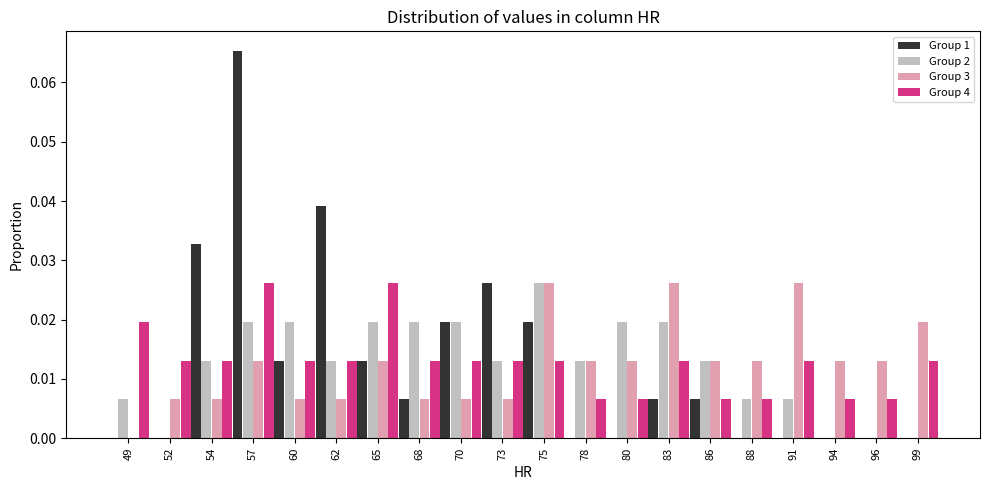

Reading left to right, list every range on the x-axis with the height of the bar of each series over it. Neither the bar edges nor the heights are printed on the chart, so give them approximately, as read against the axes.

48.0 to 50.6: Group 1=0	Group 2=0.007	Group 3=0	Group 4=0.020
50.6 to 53.2: Group 1=0	Group 2=0	Group 3=0.007	Group 4=0.013
53.2 to 55.8: Group 1=0.033	Group 2=0.013	Group 3=0.007	Group 4=0.013
55.8 to 58.4: Group 1=0.065	Group 2=0.020	Group 3=0.013	Group 4=0.026
58.4 to 61.0: Group 1=0.013	Group 2=0.020	Group 3=0.007	Group 4=0.013
61.0 to 63.6: Group 1=0.039	Group 2=0.013	Group 3=0.007	Group 4=0.013
63.6 to 66.2: Group 1=0.013	Group 2=0.020	Group 3=0.013	Group 4=0.026
66.2 to 68.8: Group 1=0.007	Group 2=0.020	Group 3=0.007	Group 4=0.013
68.8 to 71.4: Group 1=0.020	Group 2=0.020	Group 3=0.007	Group 4=0.013
71.4 to 74.0: Group 1=0.026	Group 2=0.013	Group 3=0.007	Group 4=0.013
74.0 to 76.6: Group 1=0.020	Group 2=0.026	Group 3=0.026	Group 4=0.013
76.6 to 79.2: Group 1=0	Group 2=0.013	Group 3=0.013	Group 4=0.007
79.2 to 81.8: Group 1=0	Group 2=0.020	Group 3=0.013	Group 4=0.007
81.8 to 84.4: Group 1=0.007	Group 2=0.020	Group 3=0.026	Group 4=0.013
84.4 to 87.0: Group 1=0.007	Group 2=0.013	Group 3=0.013	Group 4=0.007
87.0 to 89.6: Group 1=0	Group 2=0.007	Group 3=0.013	Group 4=0.007
89.6 to 92.2: Group 1=0	Group 2=0.007	Group 3=0.026	Group 4=0.013
92.2 to 94.8: Group 1=0	Group 2=0	Group 3=0.013	Group 4=0.007
94.8 to 97.4: Group 1=0	Group 2=0	Group 3=0.013	Group 4=0.007
97.4 to 100.0: Group 1=0	Group 2=0	Group 3=0.020	Group 4=0.013